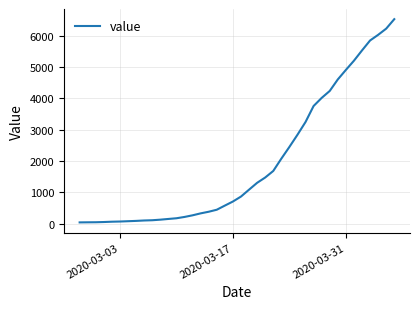

What is the difference between the maximum and minimum values?

6480